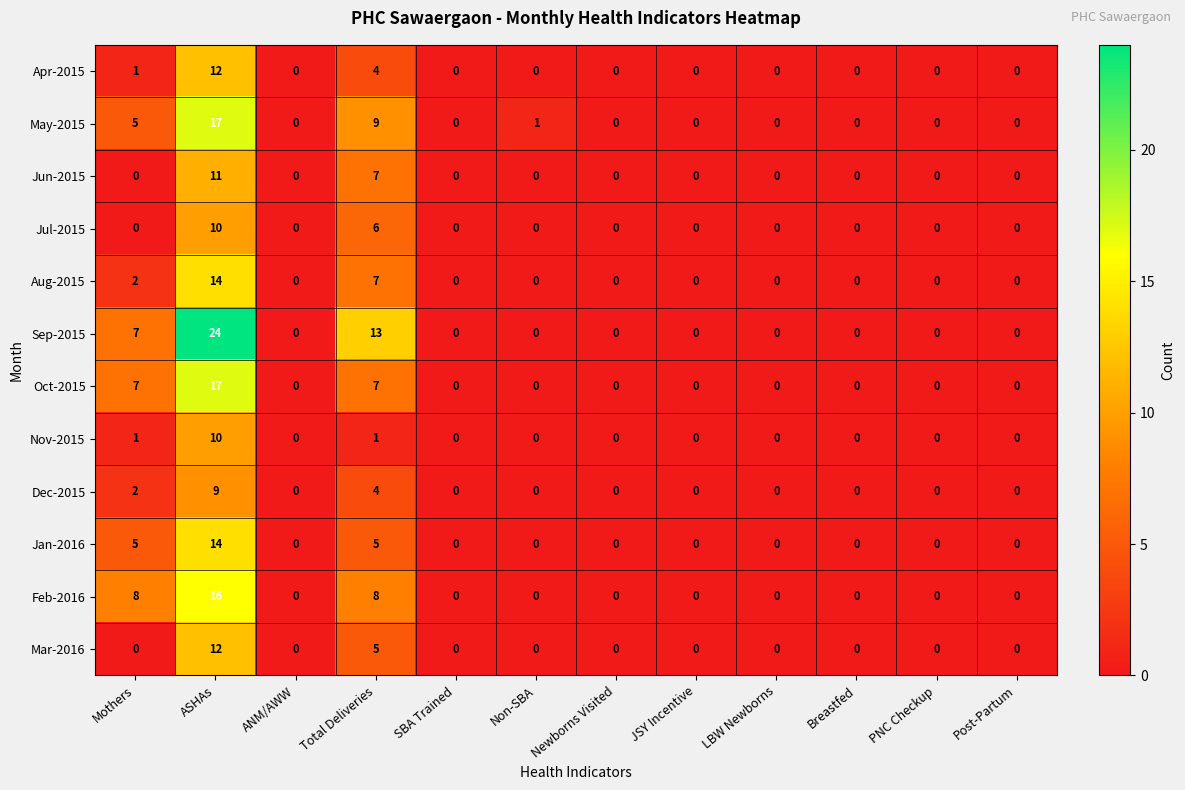

Which series has the largest total across all categories?

Sep-2015